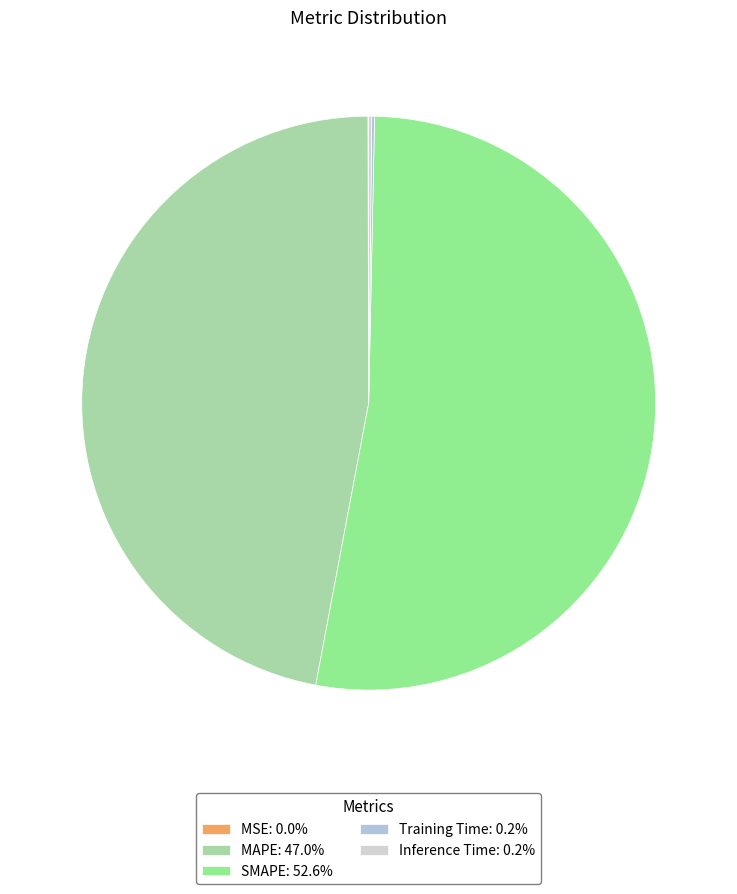

To the nearest percent, what is the difference between the SMAPE and Inference Time slice percentages?

52%